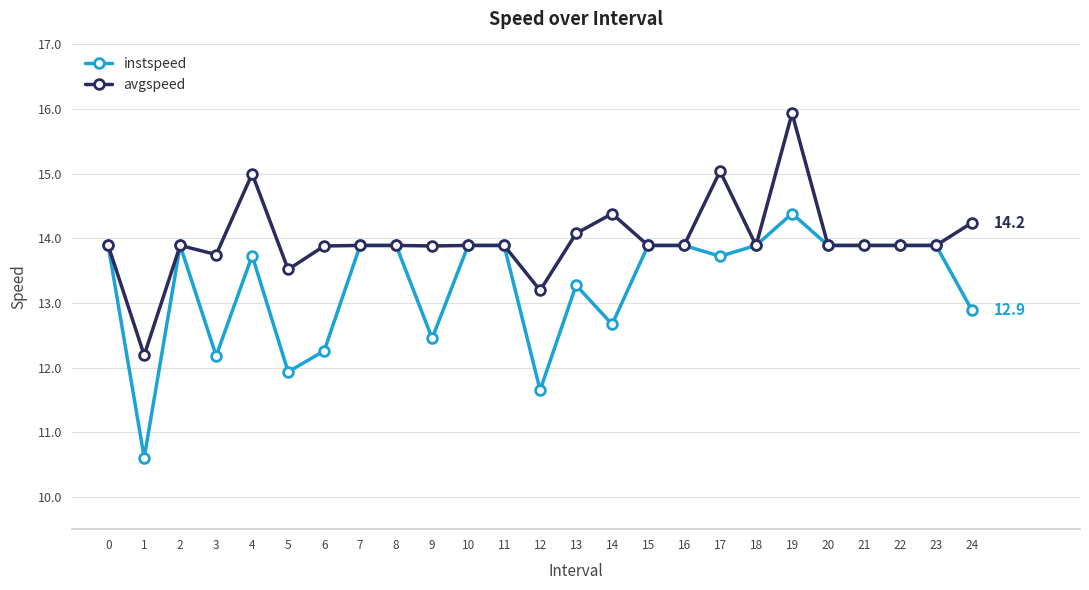

Reading right to left, what are all the values shown in this chart?

instspeed: 12.9	13.9	13.9	13.9	13.9	14.4	13.9	13.7	13.9	13.9	12.7	13.3	11.7	13.9	13.9	12.5	13.9	13.9	12.3	11.9	13.7	12.2	13.9	10.6	13.9
avgspeed: 14.2	13.9	13.9	13.9	13.9	15.9	13.9	15.0	13.9	13.9	14.4	14.1	13.2	13.9	13.9	13.9	13.9	13.9	13.9	13.5	15.0	13.7	13.9	12.2	13.9